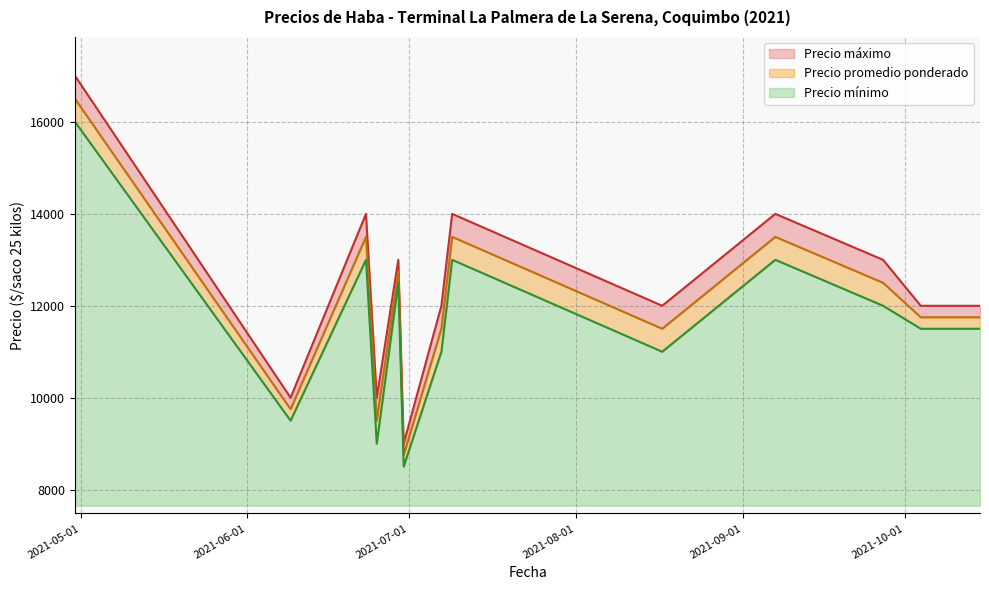

Reading left to right, transcribe all the data shown in this chart.

Precio mínimo: 2021-04-30=16000	2021-06-09=9500	2021-06-23=13000	2021-06-25=9000	2021-06-29=12500	2021-06-30=8500	2021-07-07=11000	2021-07-09=13000	2021-08-17=11000	2021-09-07=13000	2021-09-27=12000	2021-10-04=11500	2021-10-15=11500
Precio promedio ponderado: 2021-04-30=16500	2021-06-09=9750	2021-06-23=13500	2021-06-25=9500	2021-06-29=12750	2021-06-30=8750	2021-07-07=11500	2021-07-09=13500	2021-08-17=11500	2021-09-07=13500	2021-09-27=12500	2021-10-04=11750	2021-10-15=11750
Precio máximo: 2021-04-30=17000	2021-06-09=10000	2021-06-23=14000	2021-06-25=10000	2021-06-29=13000	2021-06-30=9000	2021-07-07=12000	2021-07-09=14000	2021-08-17=12000	2021-09-07=14000	2021-09-27=13000	2021-10-04=12000	2021-10-15=12000